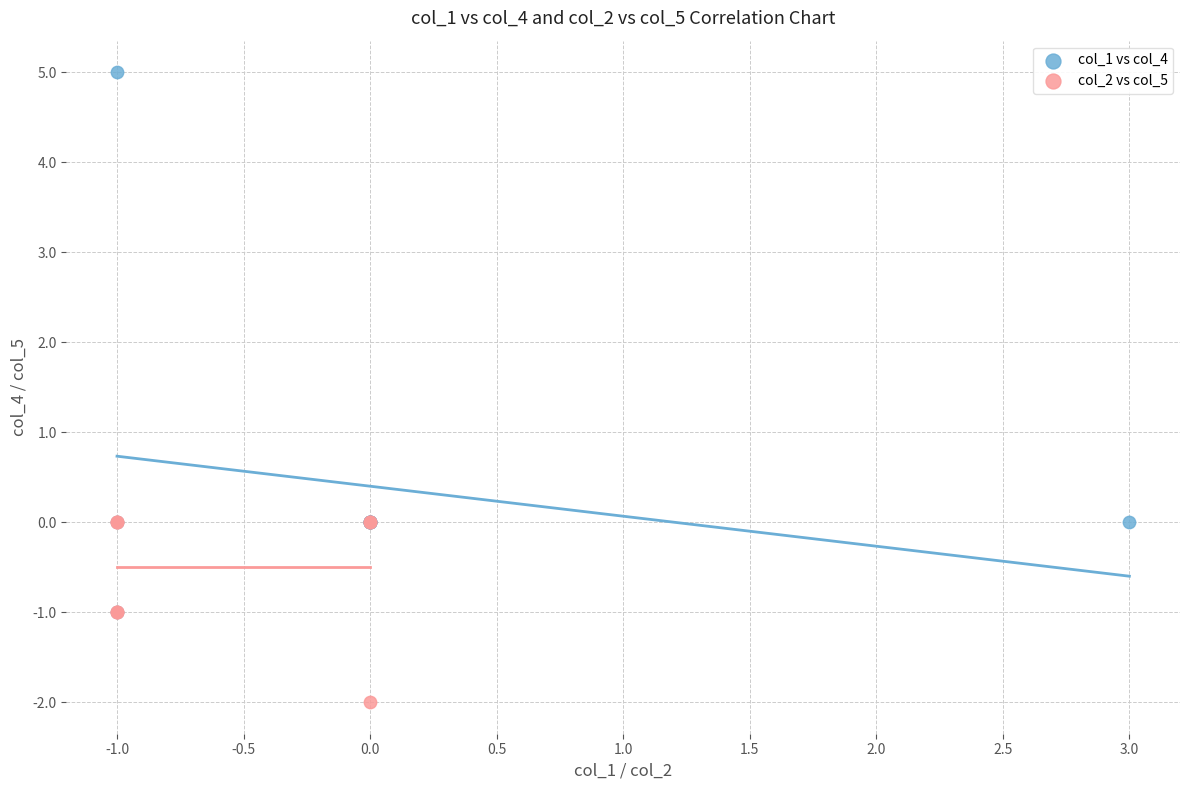

Which series has the widest spread of Y values?

col_1 vs col_4